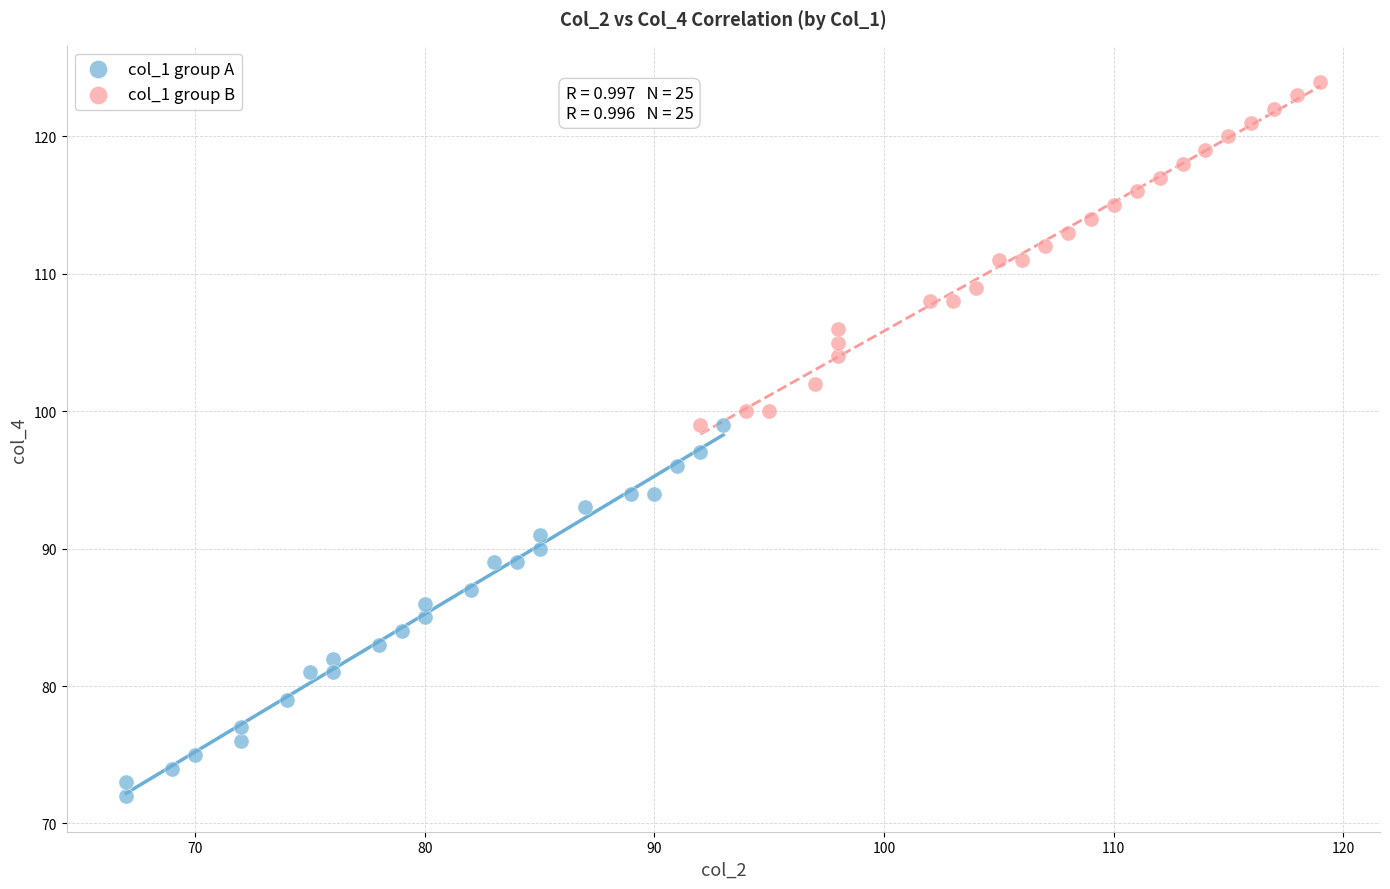

Which series reaches the maximum Y coordinate?

col_1 group B